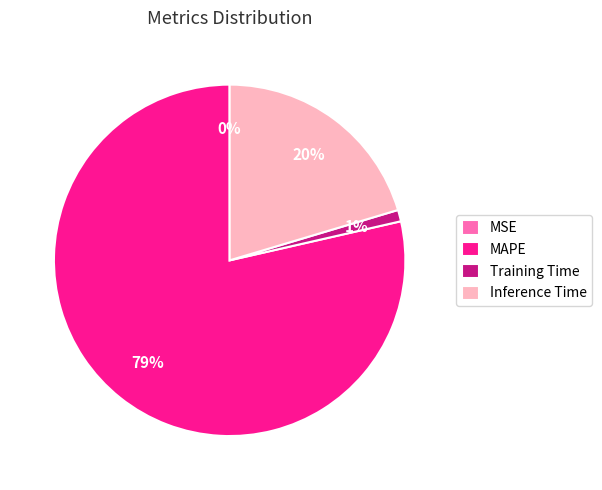

To the nearest percent, what percentage of the pie is Inference Time?

20%